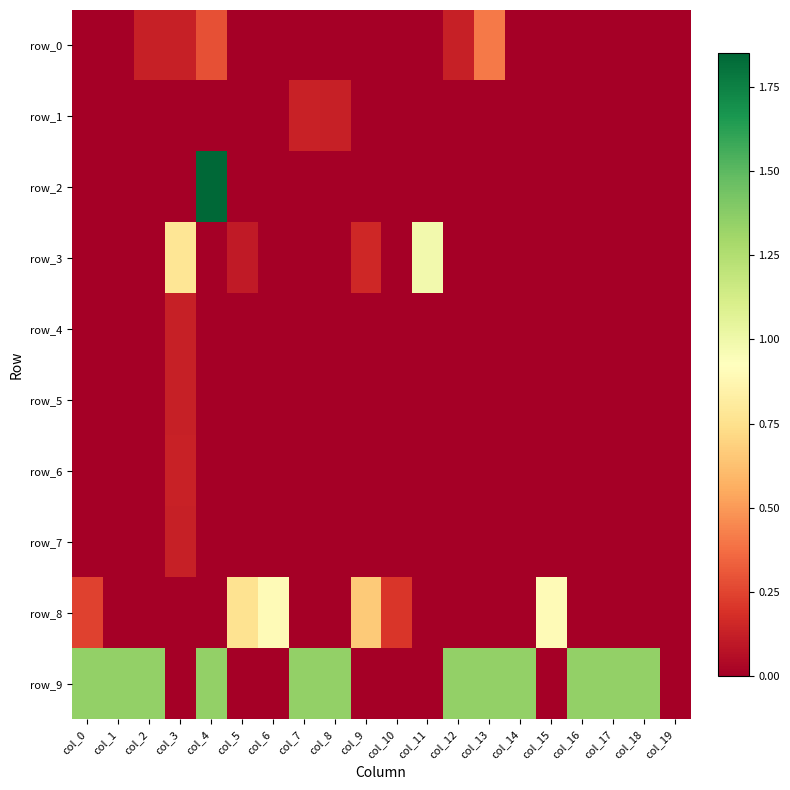

Reading left to right, list all the values displayed in this chart.

row_0: 0.0	0.0	0.1	0.1	0.3	0.0	0.0	0.0	0.0	0.0	0.0	0.0	0.1	0.4	0.0	0.0	0.0	0.0	0.0	0.0
row_1: 0.0	0.0	0.0	0.0	0.0	0.0	0.0	0.1	0.1	0.0	0.0	0.0	0.0	0.0	0.0	0.0	0.0	0.0	0.0	0.0
row_2: 0.0	0.0	0.0	0.0	1.8	0.0	0.0	0.0	0.0	0.0	0.0	0.0	0.0	0.0	0.0	0.0	0.0	0.0	0.0	0.0
row_3: 0.0	0.0	0.0	0.8	0.0	0.1	0.0	0.0	0.0	0.2	0.0	1.0	0.0	0.0	0.0	0.0	0.0	0.0	0.0	0.0
row_4: 0.0	0.0	0.0	0.1	0.0	0.0	0.0	0.0	0.0	0.0	0.0	0.0	0.0	0.0	0.0	0.0	0.0	0.0	0.0	0.0
row_5: 0.0	0.0	0.0	0.1	0.0	0.0	0.0	0.0	0.0	0.0	0.0	0.0	0.0	0.0	0.0	0.0	0.0	0.0	0.0	0.0
row_6: 0.0	0.0	0.0	0.1	0.0	0.0	0.0	0.0	0.0	0.0	0.0	0.0	0.0	0.0	0.0	0.0	0.0	0.0	0.0	0.0
row_7: 0.0	0.0	0.0	0.1	0.0	0.0	0.0	0.0	0.0	0.0	0.0	0.0	0.0	0.0	0.0	0.0	0.0	0.0	0.0	0.0
row_8: 0.2	0.0	0.0	0.0	0.0	0.8	0.9	0.0	0.0	0.7	0.2	0.0	0.0	0.0	0.0	0.9	0.0	0.0	0.0	0.0
row_9: 1.3	1.3	1.3	0.0	1.3	0.0	0.0	1.3	1.3	0.0	0.0	0.0	1.3	1.3	1.3	0.0	1.3	1.3	1.3	0.0